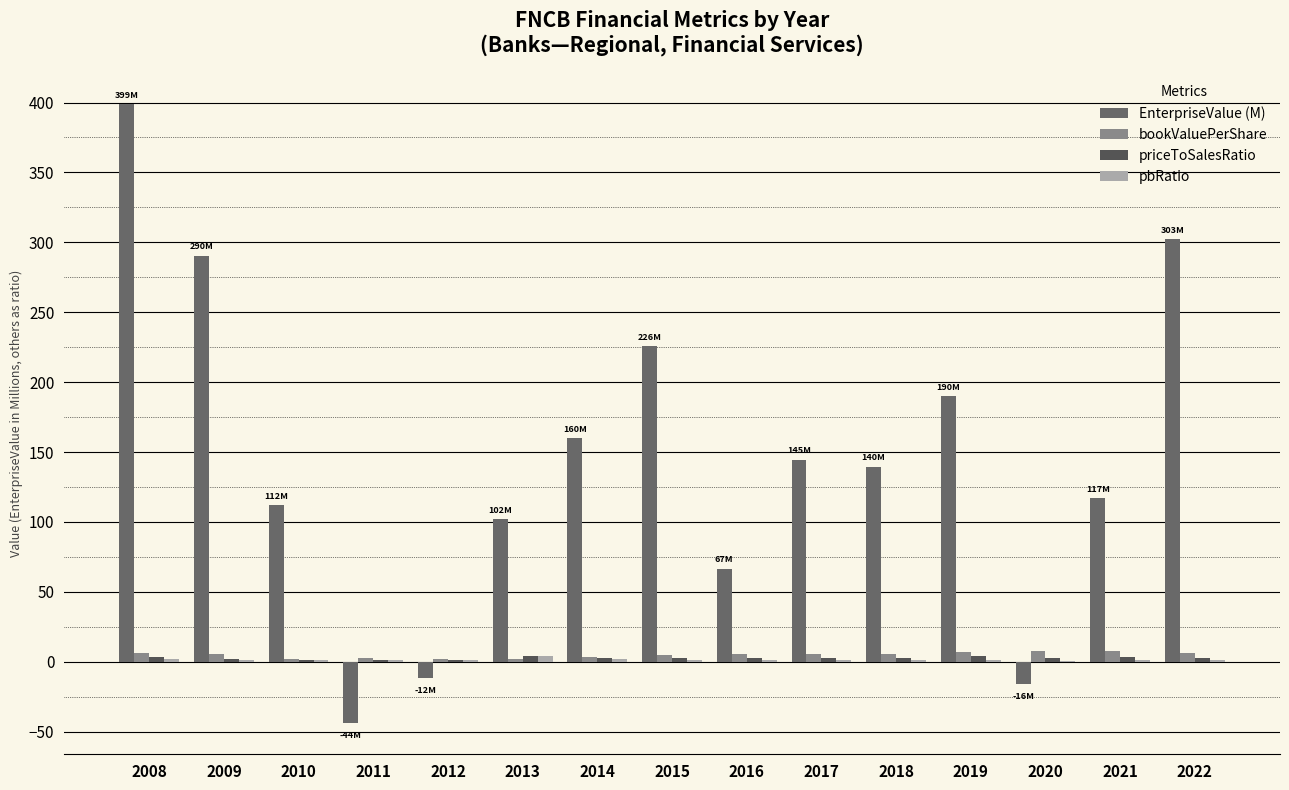

How many values in EnterpriseValue (M) are above zero?

12